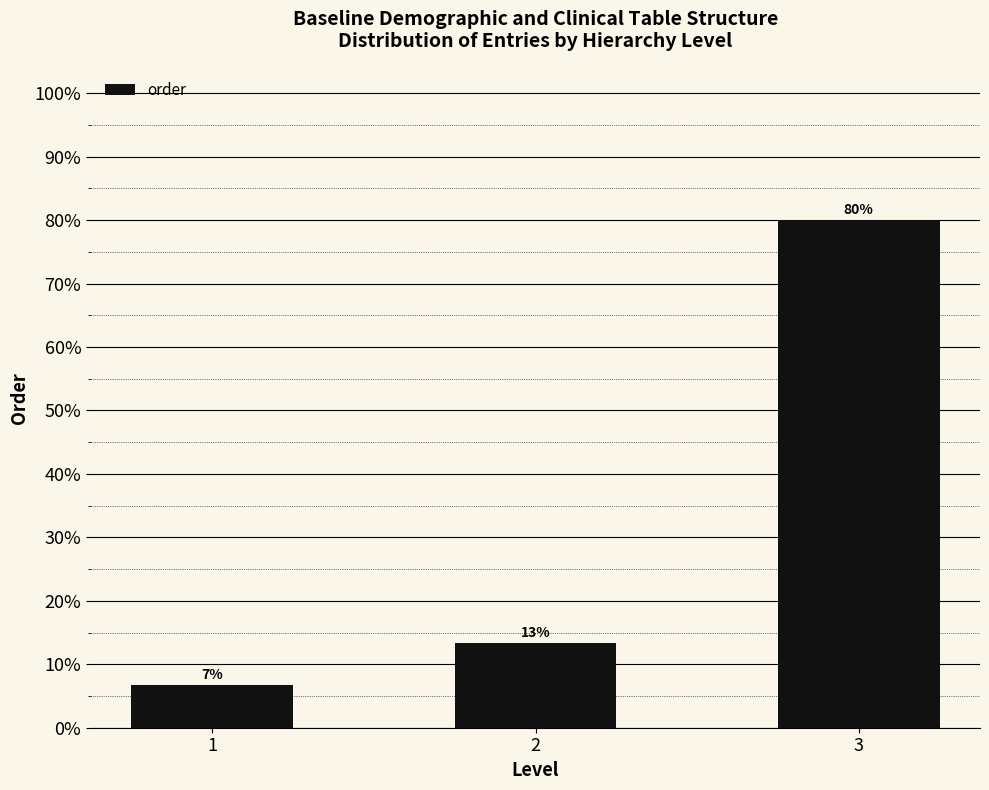

Does the chart contain any negative values?

No